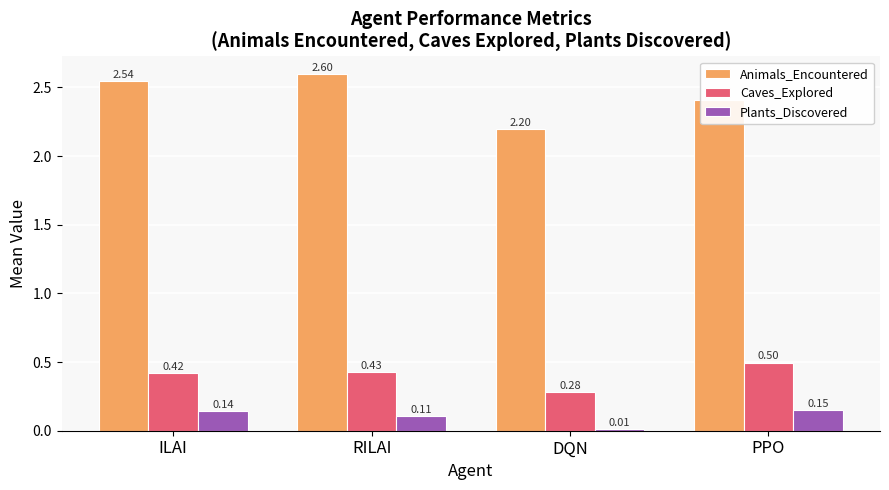

Which series has the largest total across all categories?

Animals_Encountered